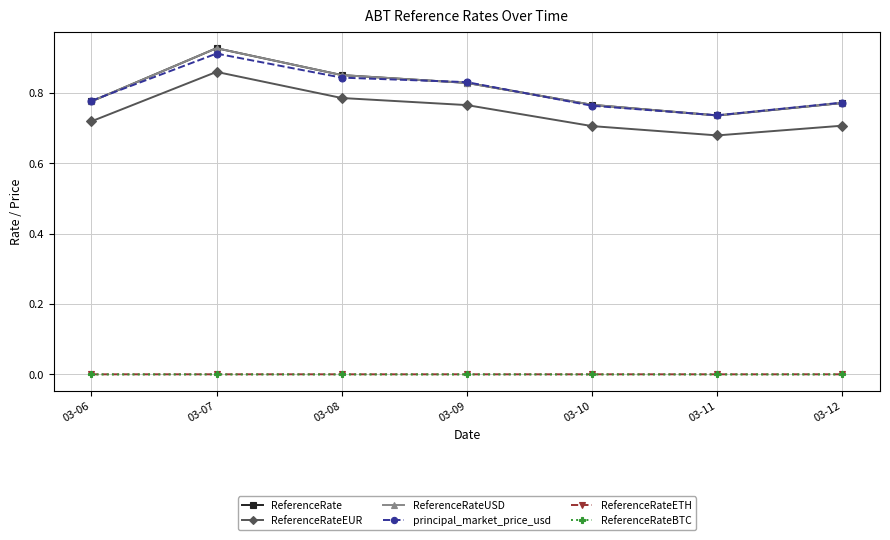

True or false: ReferenceRateETH and principal_market_price_usd intersect in this chart.

False